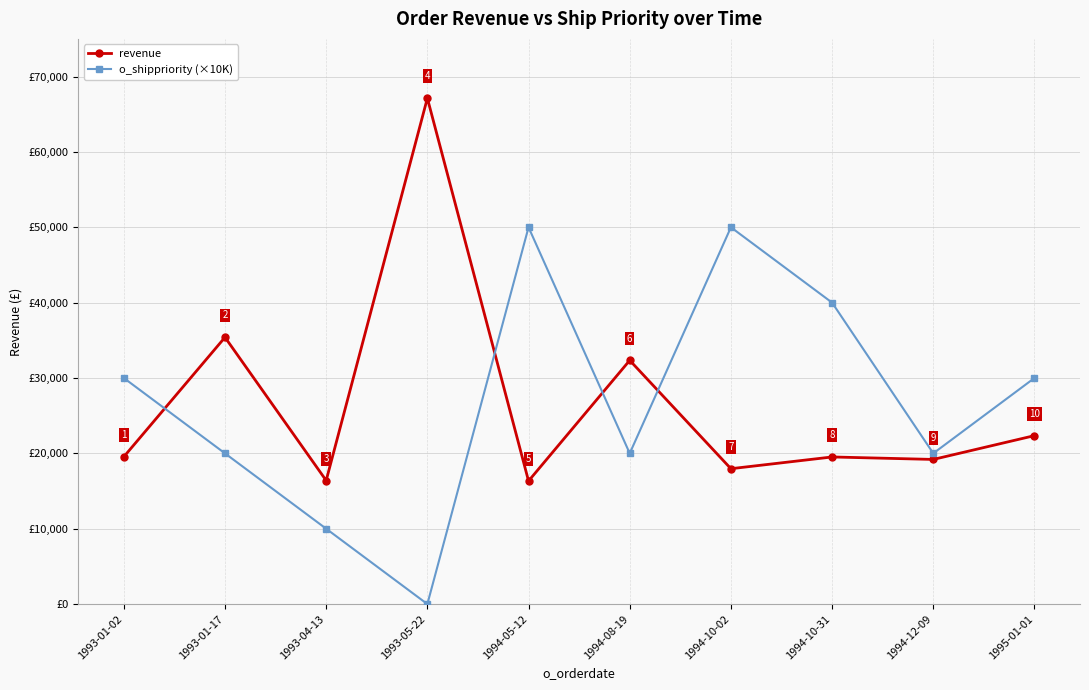

What is the label of the 8th point from the right?

1993-04-13